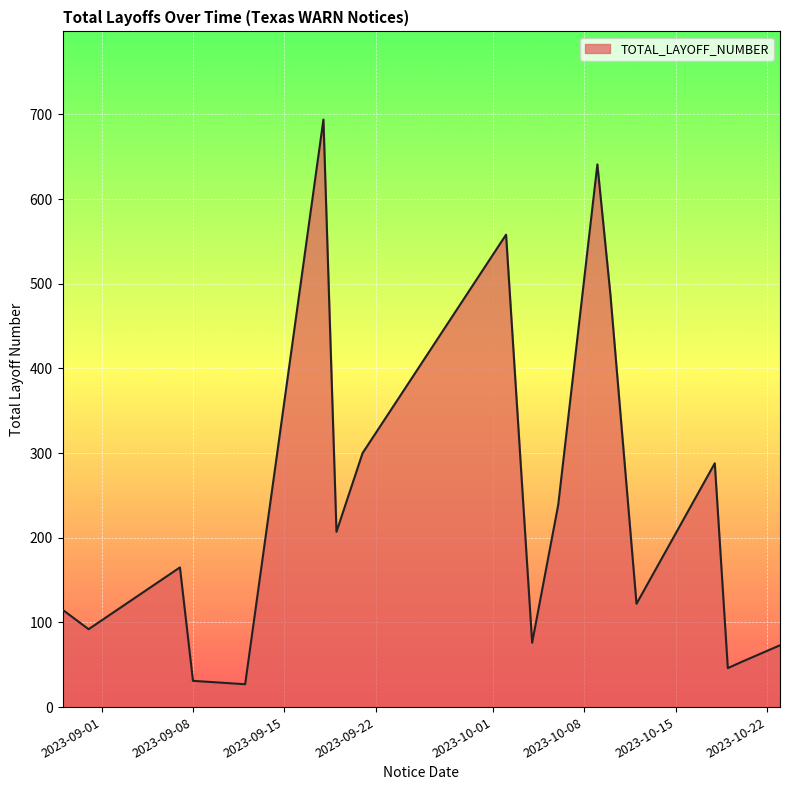

What is the greatest value displayed?

694